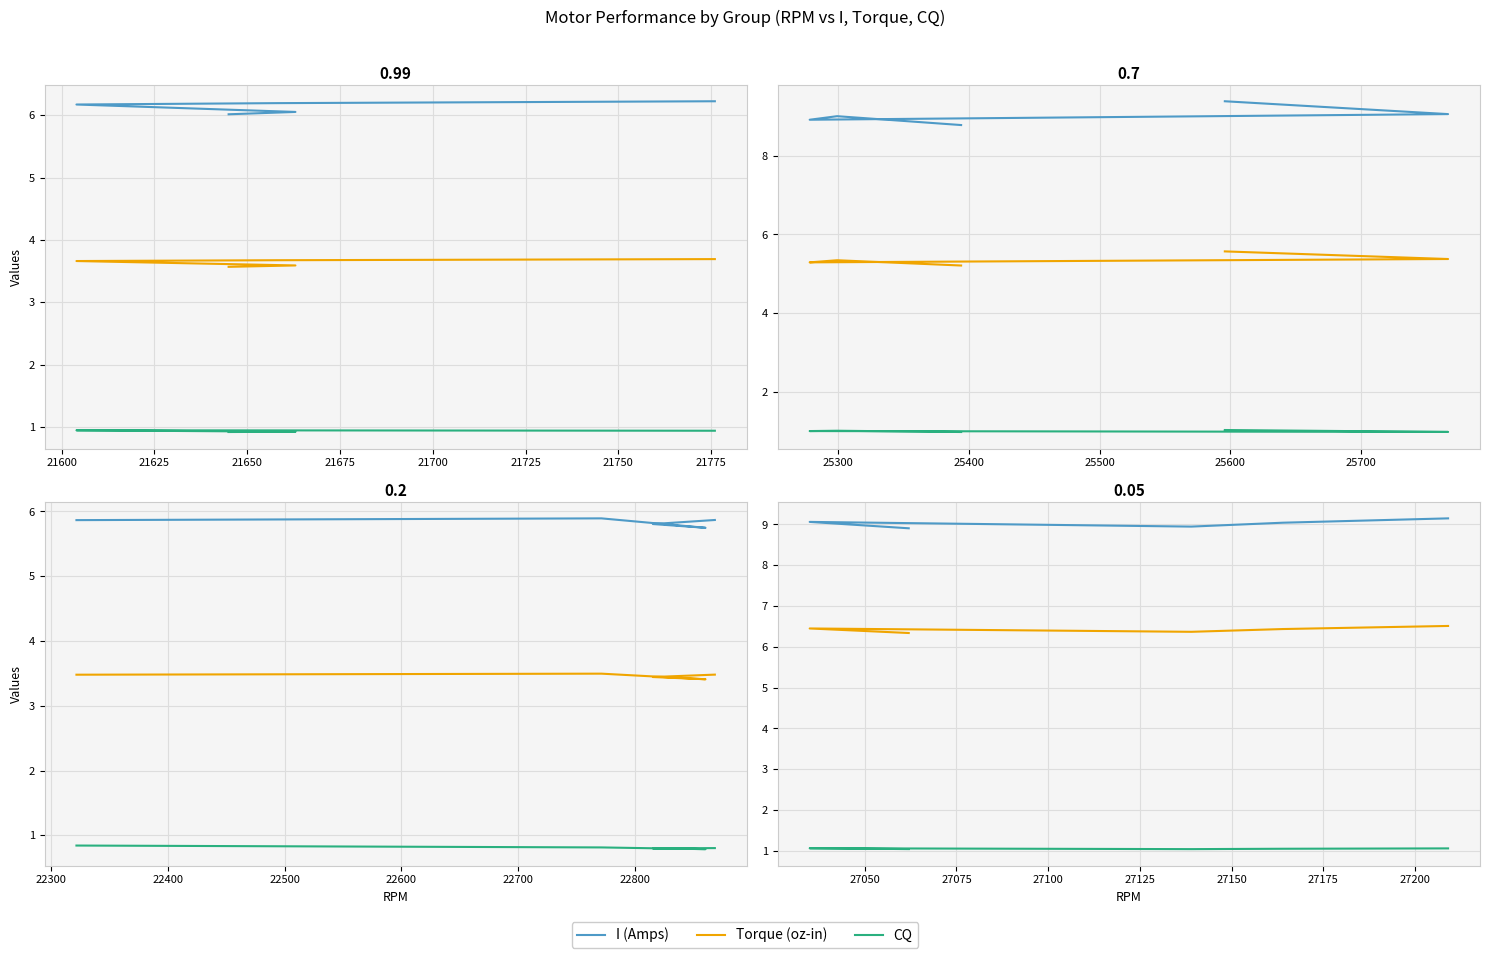

At how many categories does at least one series exceed 8?

5